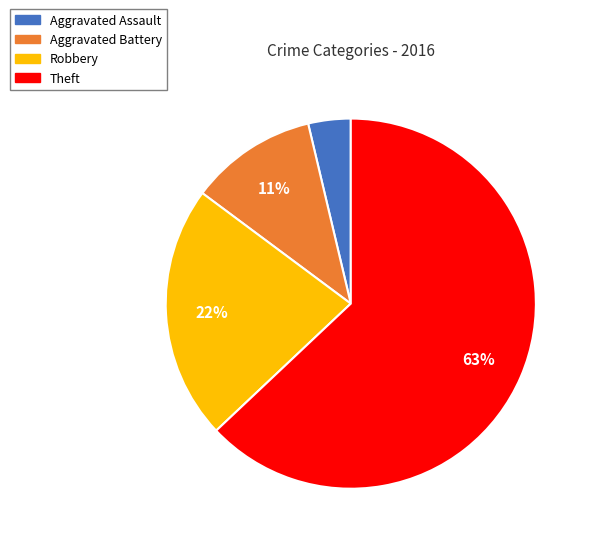

True or false: Aggravated Battery accounts for 1% of the total.

False